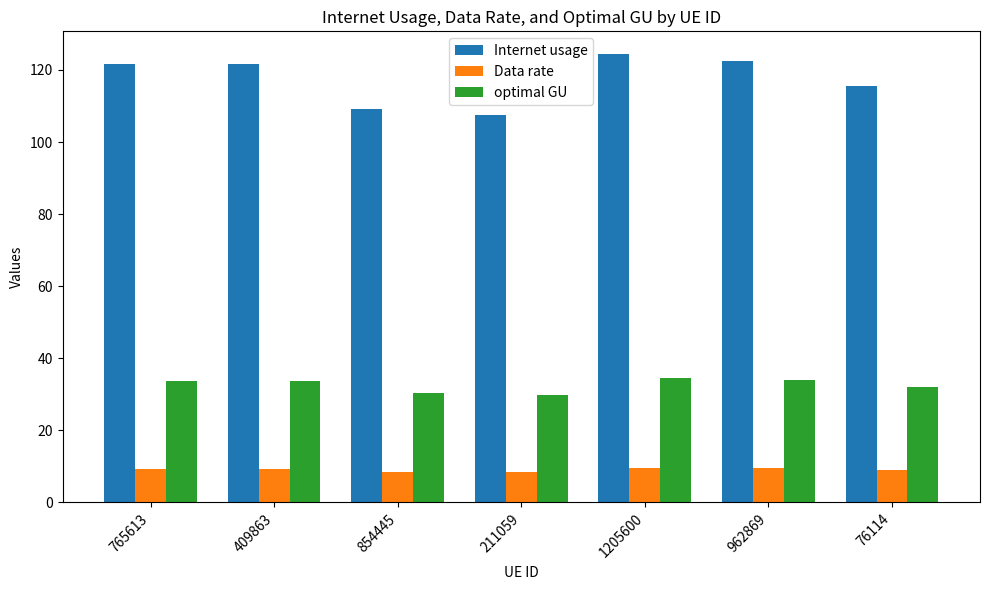

Which series has the widest spread of values?

Internet usage